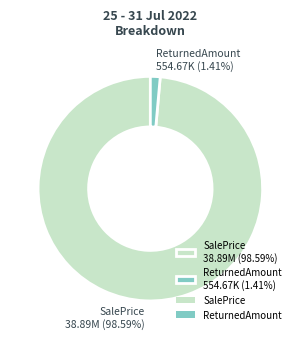

Between SalePrice 38.89M (98.59%) and ReturnedAmount 554.67K (1.41%), which is larger?

SalePrice 38.89M (98.59%)